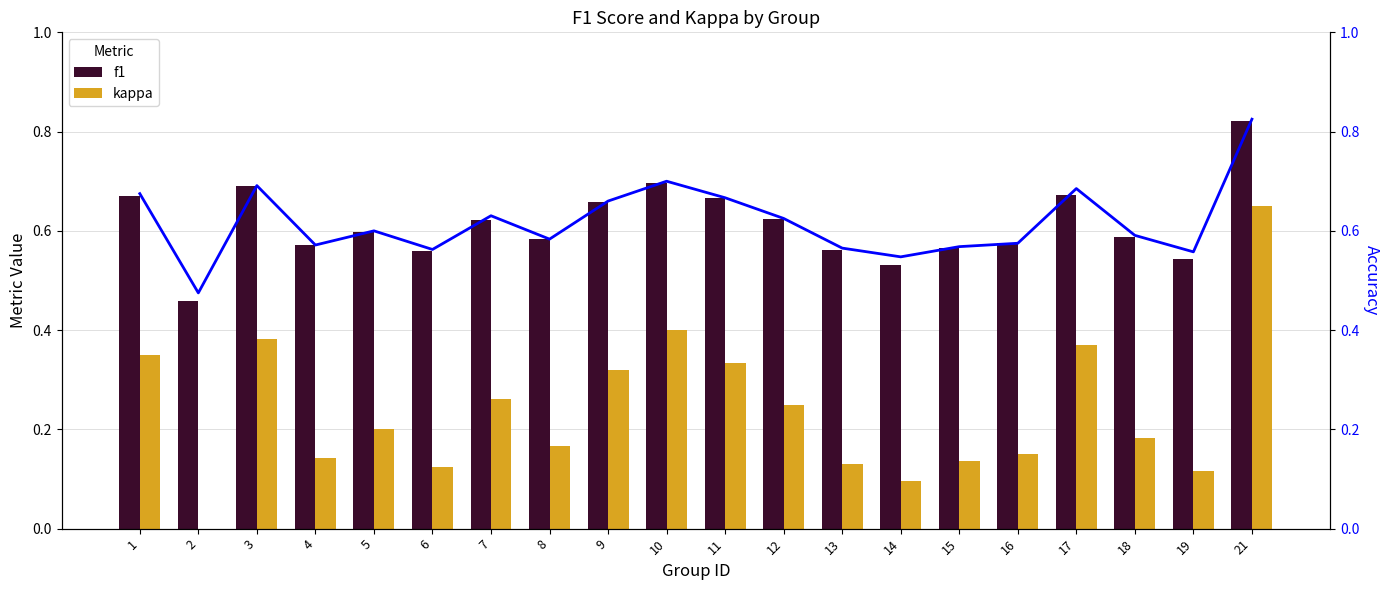

Is the value of f1 at 10 greater than the value of accuracy at 14?

Yes